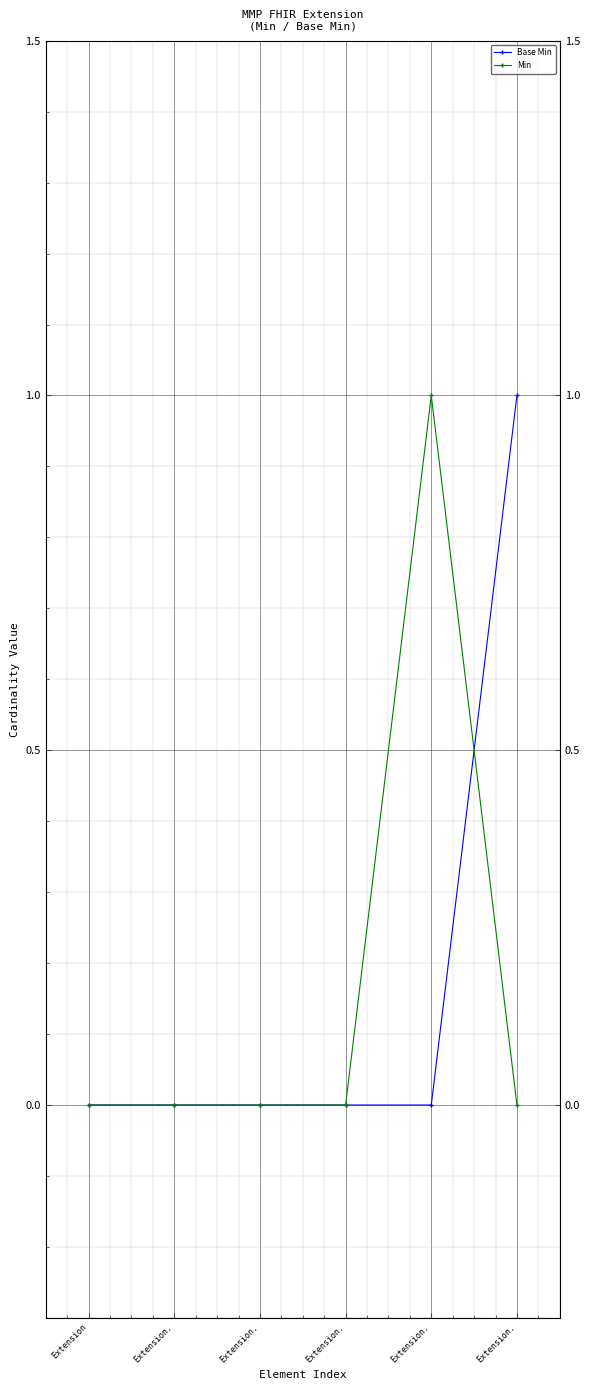

Which series has the largest total across all categories?

Base Min